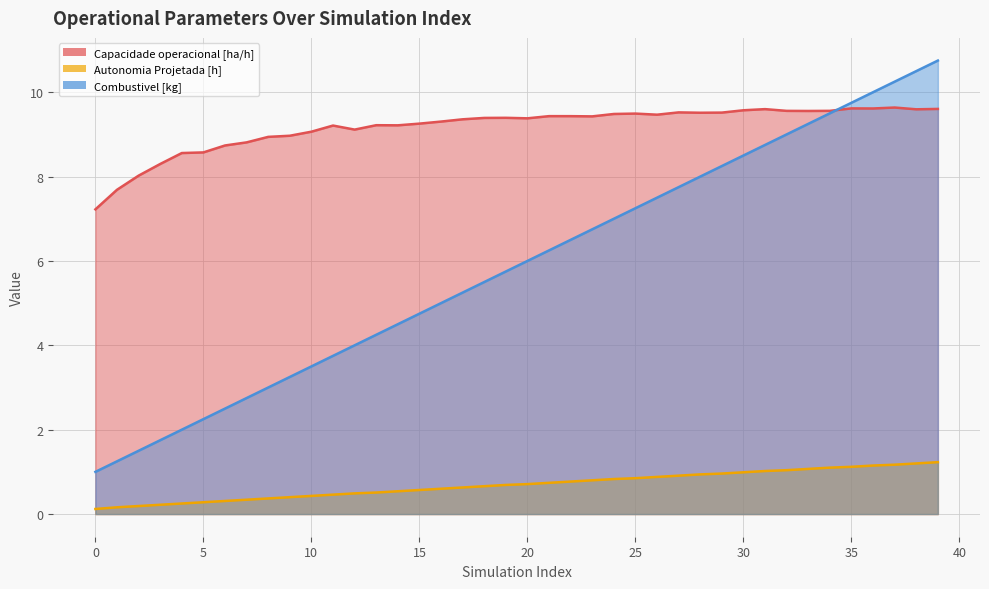

Which category has the highest value across all series?

39